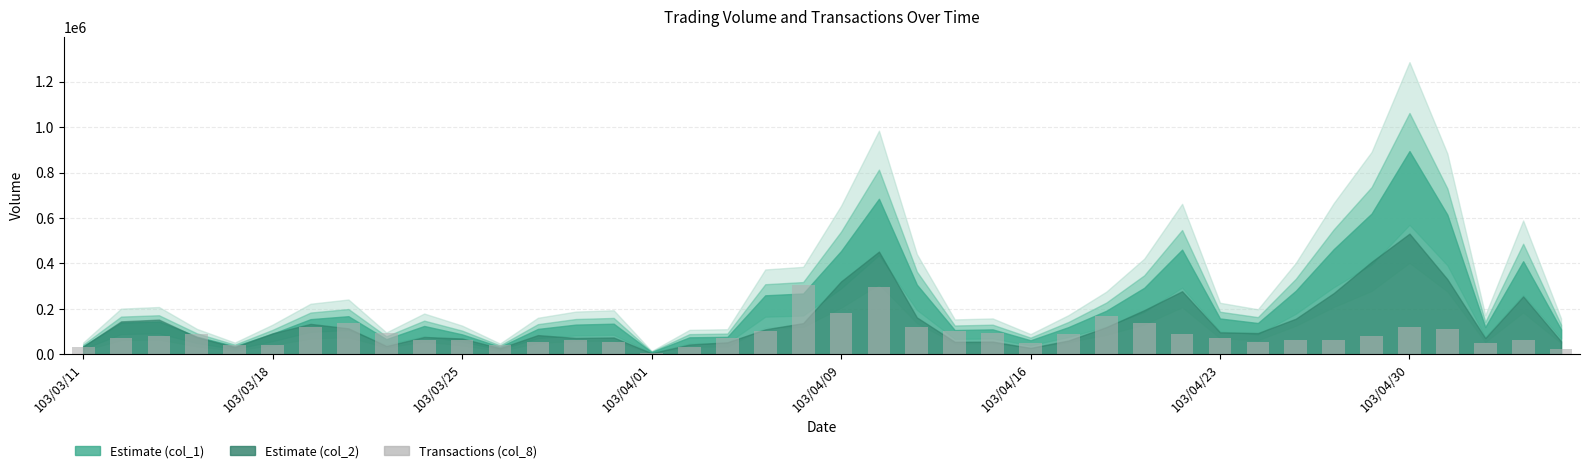

What is the average value?

90000